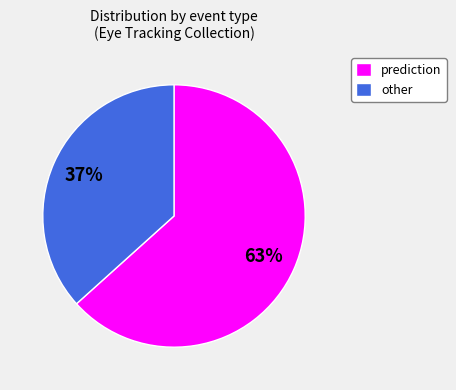

Is there any slice that represents more than half of the pie?

Yes